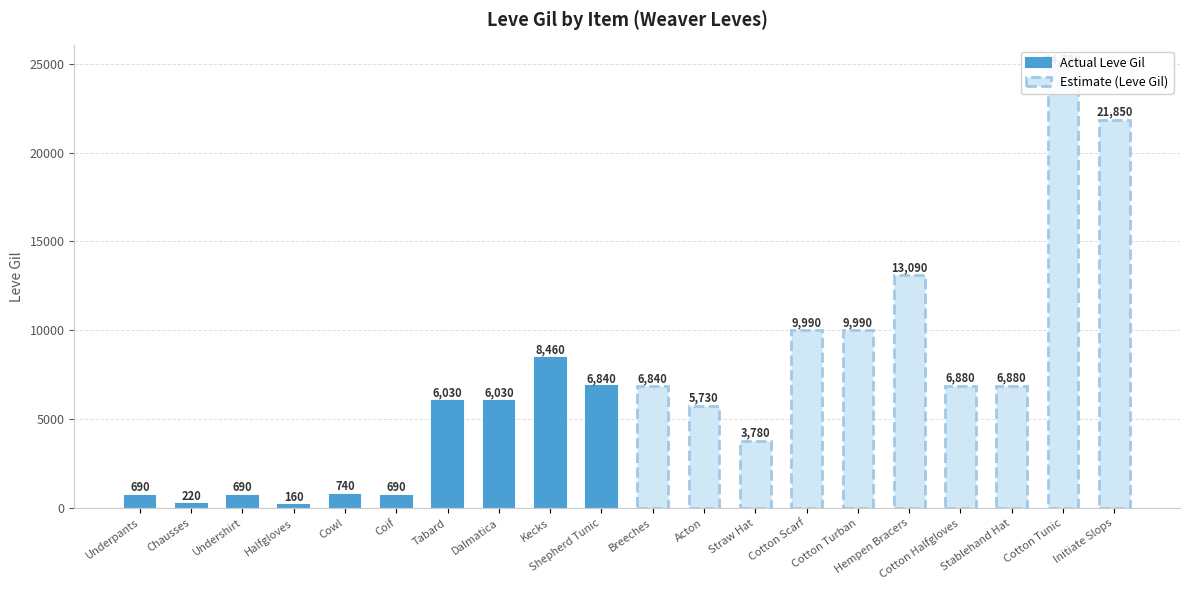

What position from the left is Dalmatica?

8